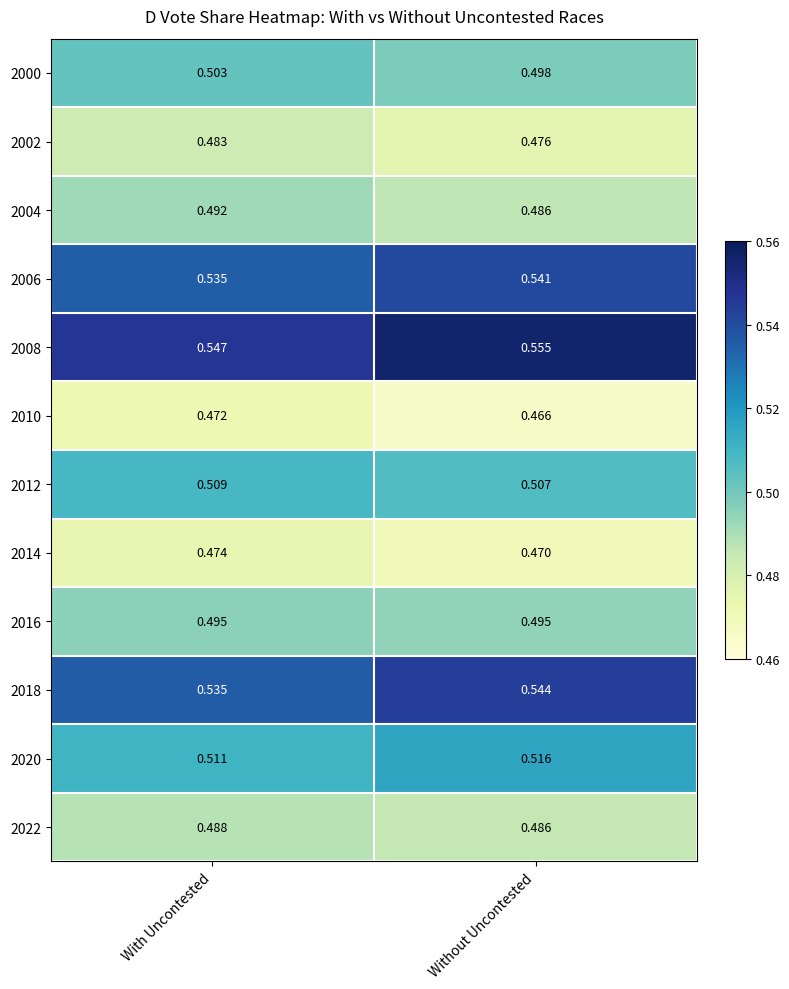

At which category does the chart reach its minimum across all series?

Without Uncontested